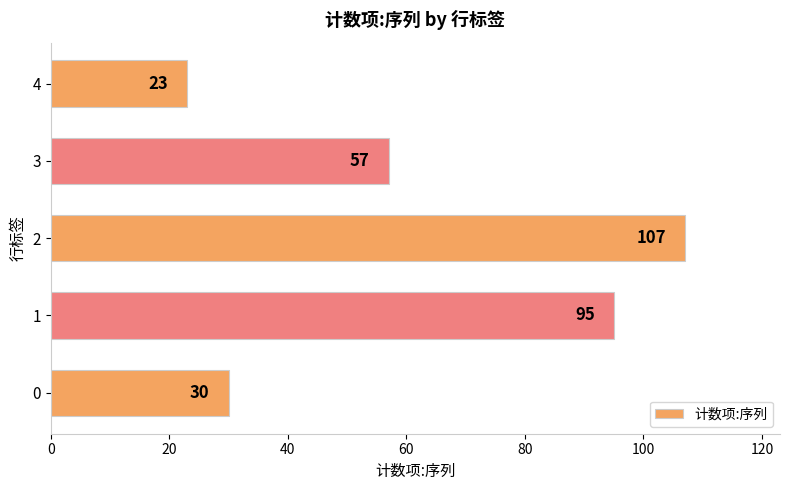

What is the sum of all values?

312